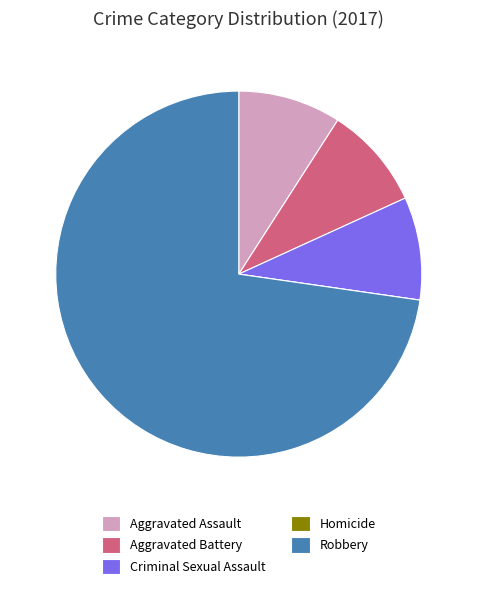

Is there a majority slice in this chart?

Yes